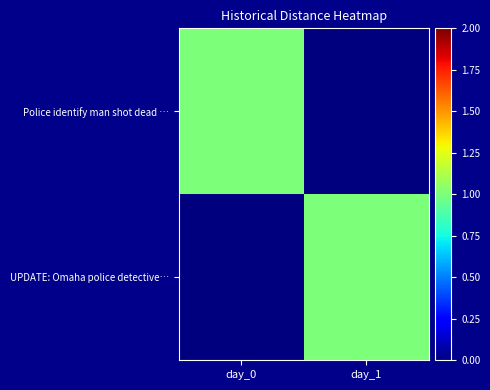

Between day_0 and day_1, which is larger?

day_0